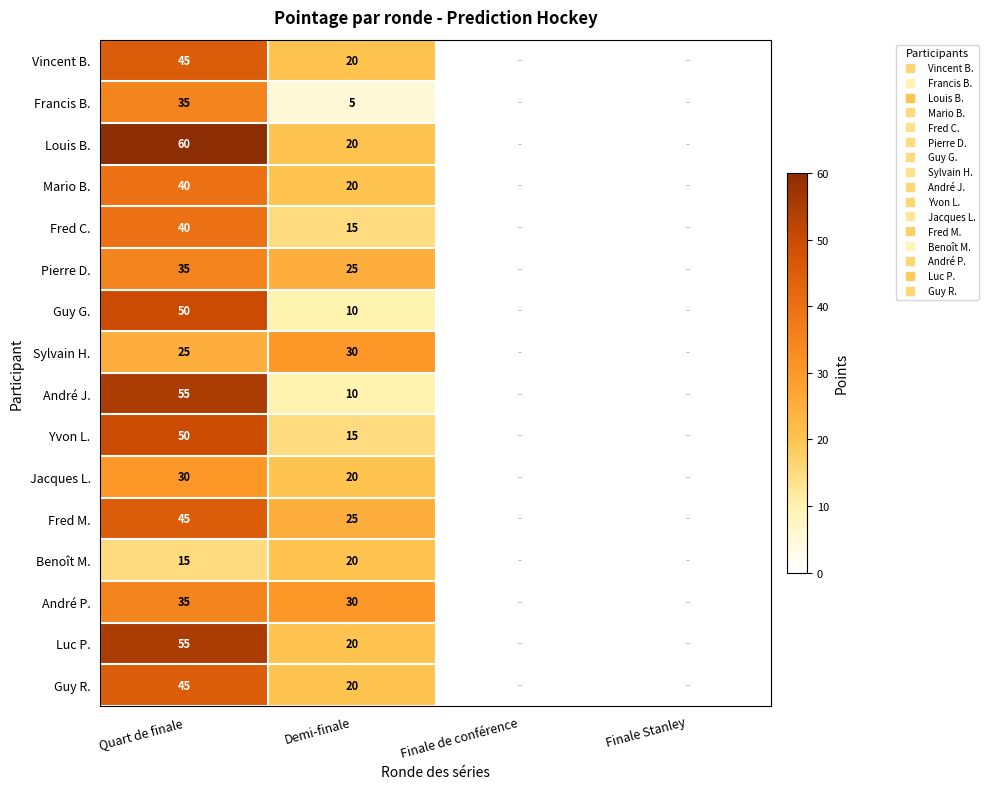

What is the difference between the maximum and minimum values in the Vincent B. series?

45